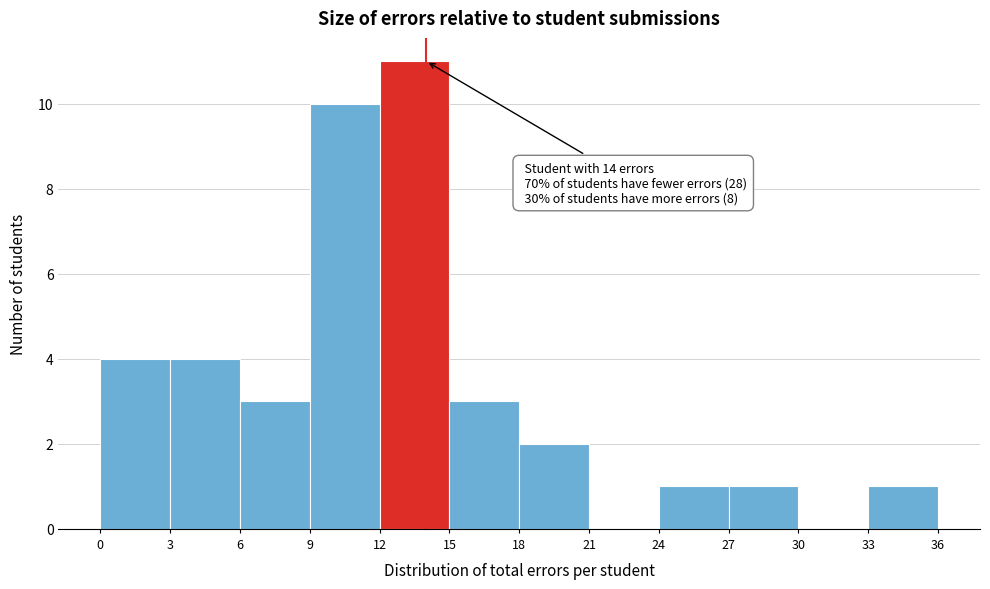

Over which range of the x-axis is the bar tallest?

12 to 15